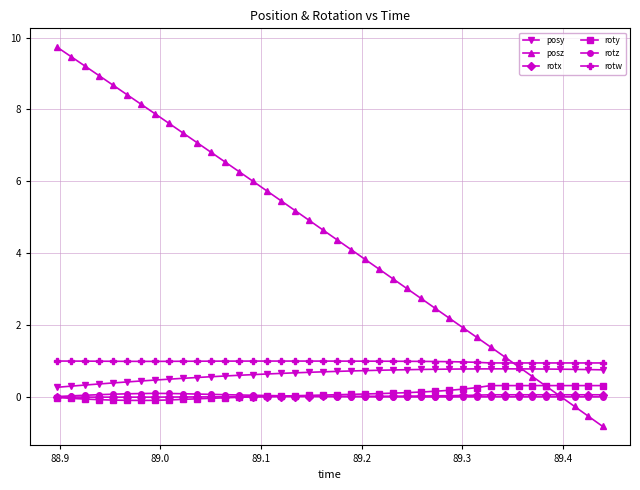

Which series has the widest spread of values?

posz